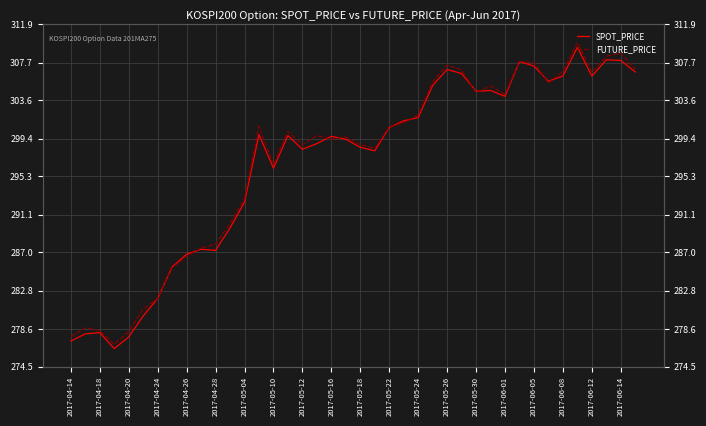

What are all the series names shown in the legend?

SPOT_PRICE, FUTURE_PRICE